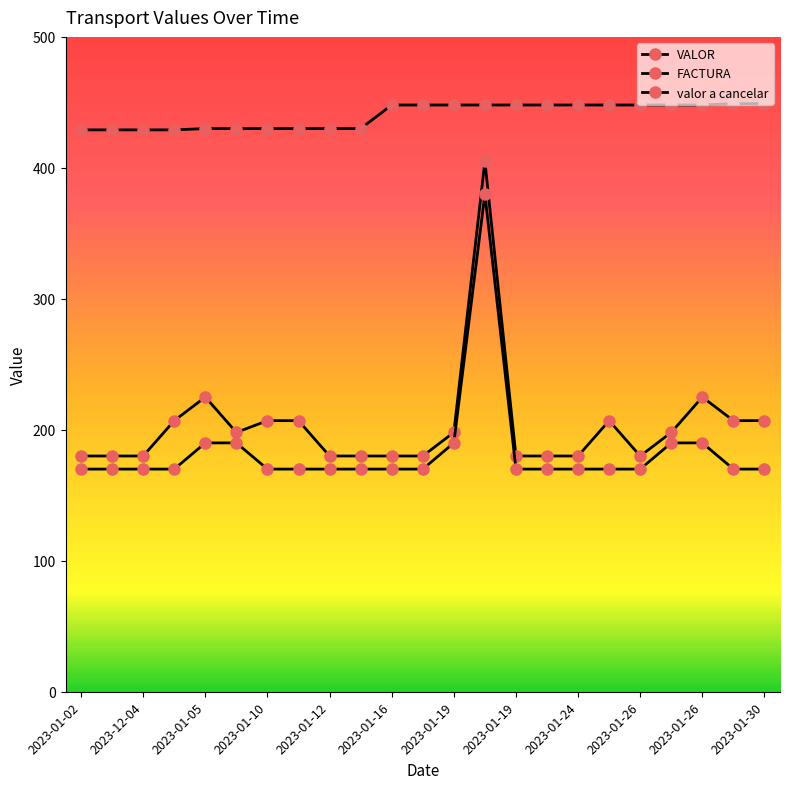

True or false: VALOR and valor a cancelar intersect in this chart.

False